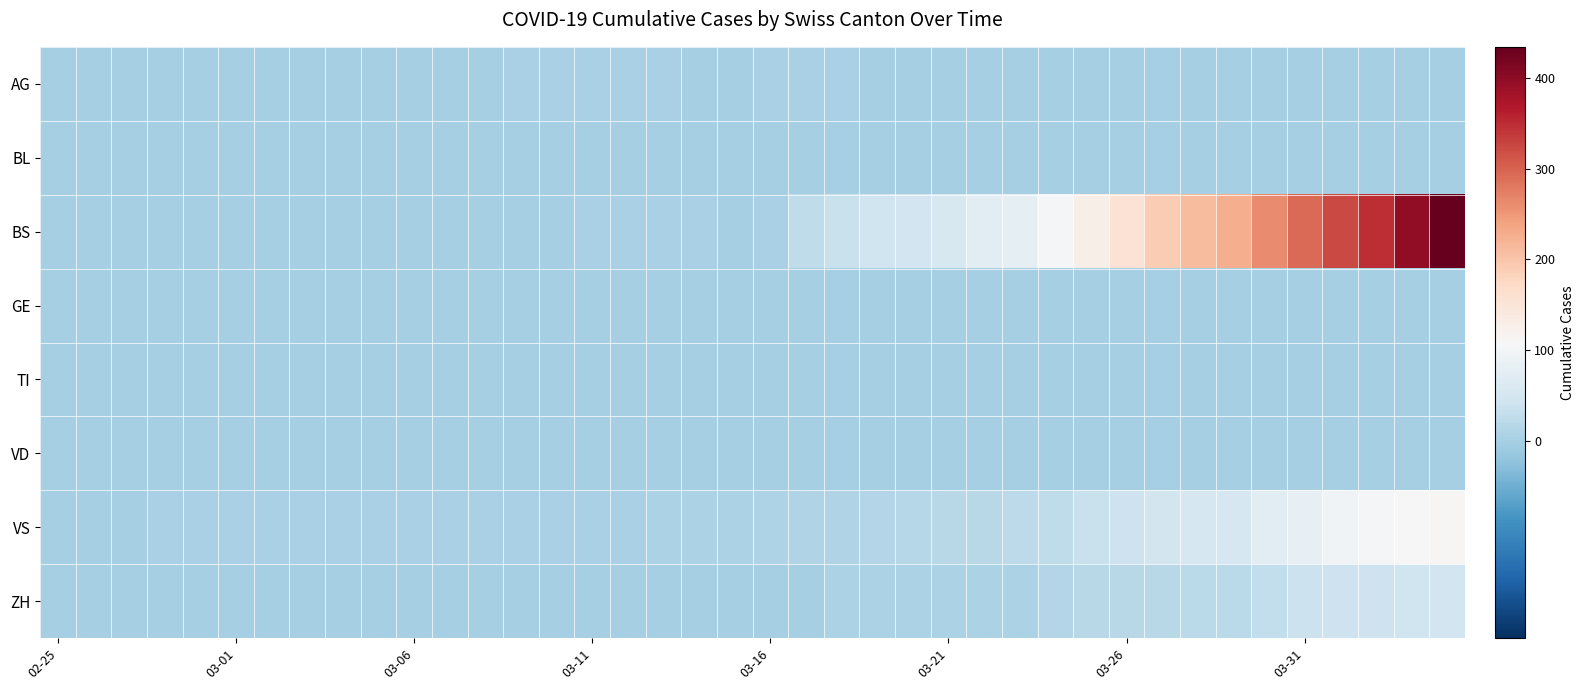

Which series has the largest total across all categories?

BS